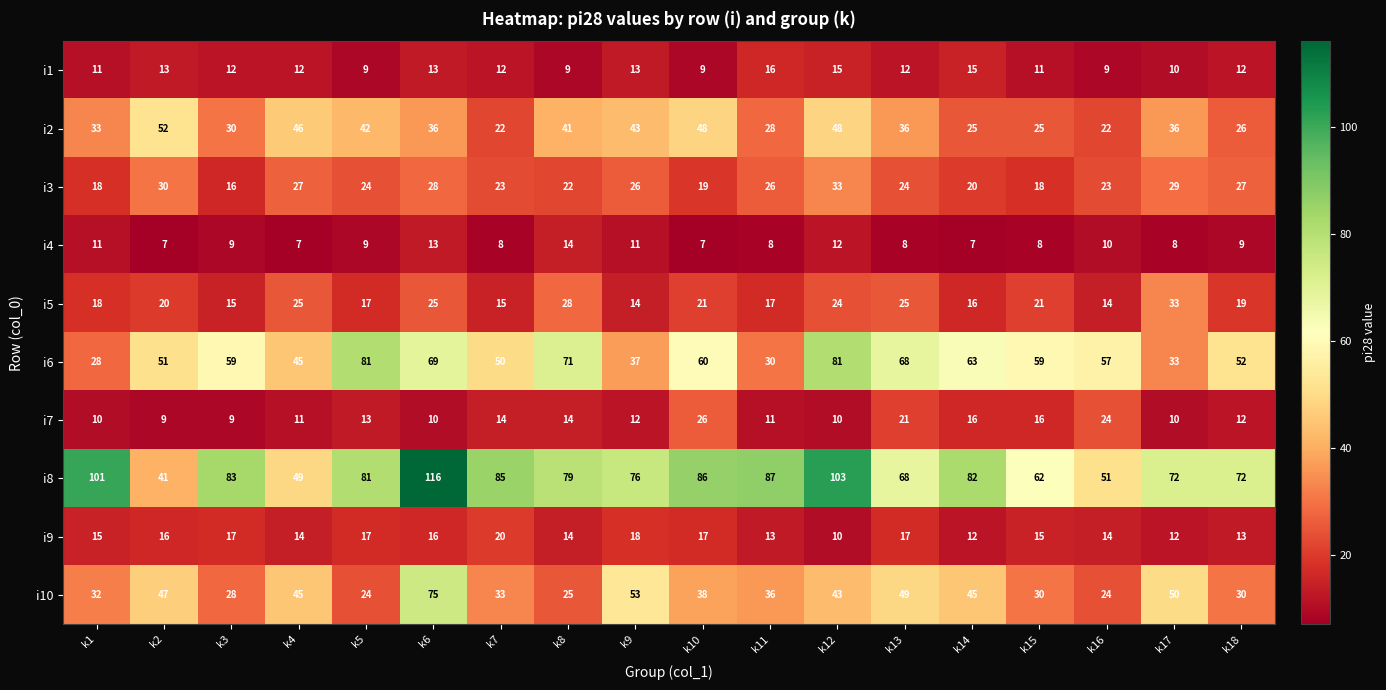

Read the i5 value at k18.

19